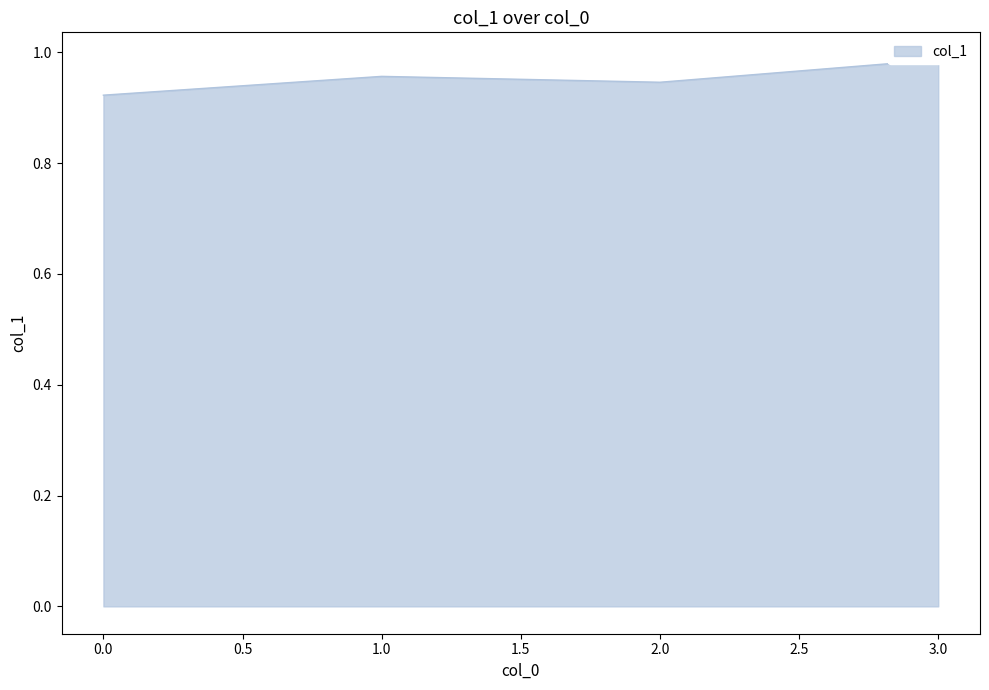

What is the average value?

1.0